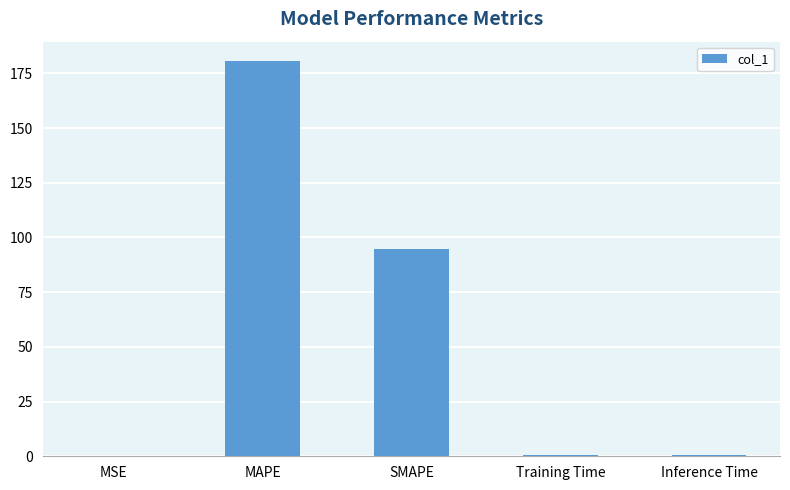

What is the sum of all values?

276.1